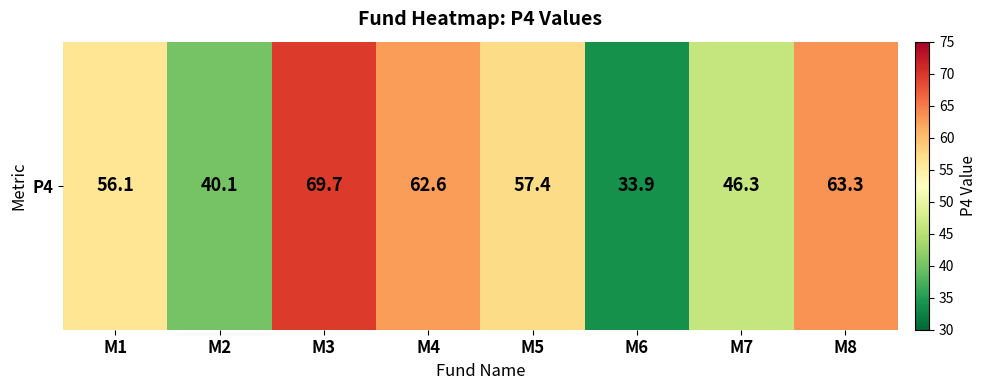

Is it true that the value at M8 is 14.9?

False